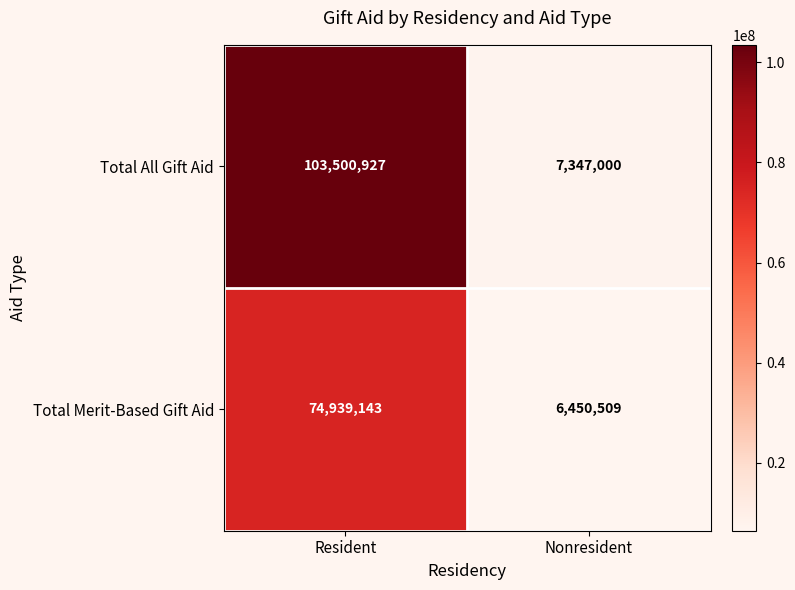

Which series has the widest spread of values?

Total All Gift Aid